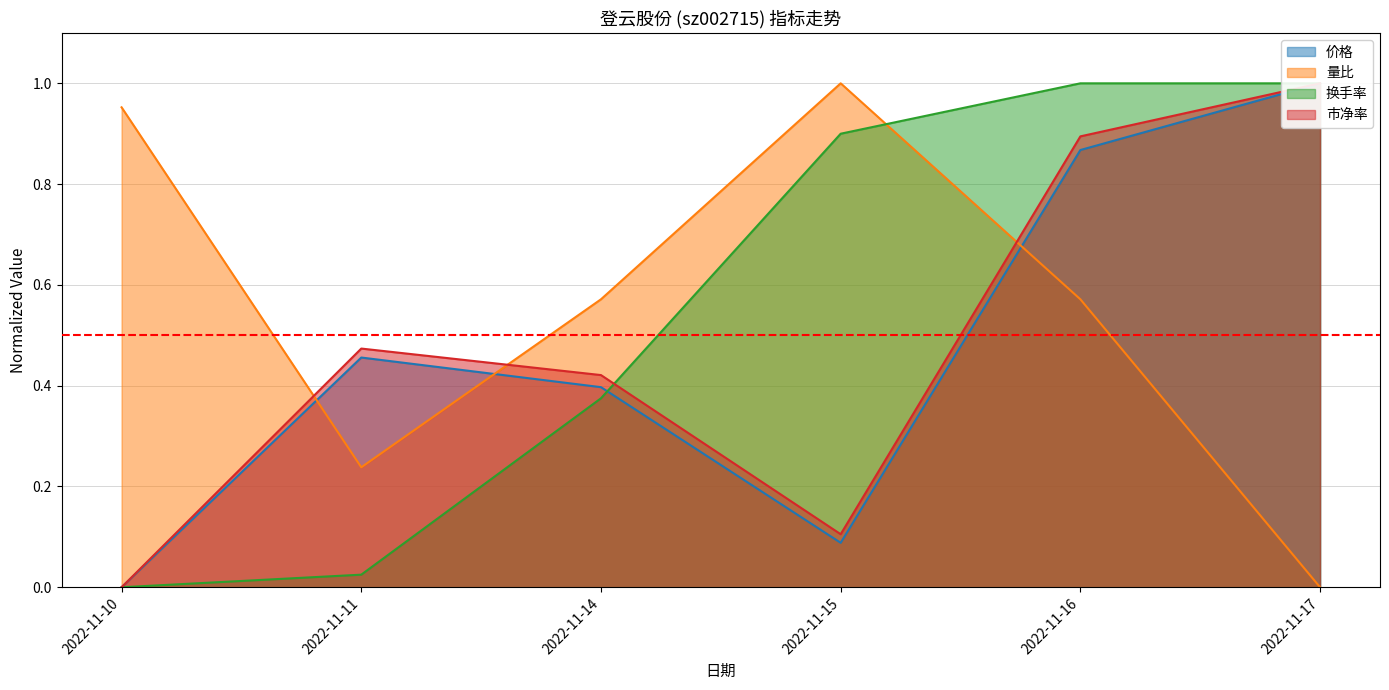

What is the difference between the highest and lowest values at 2022-11-16?

0.4